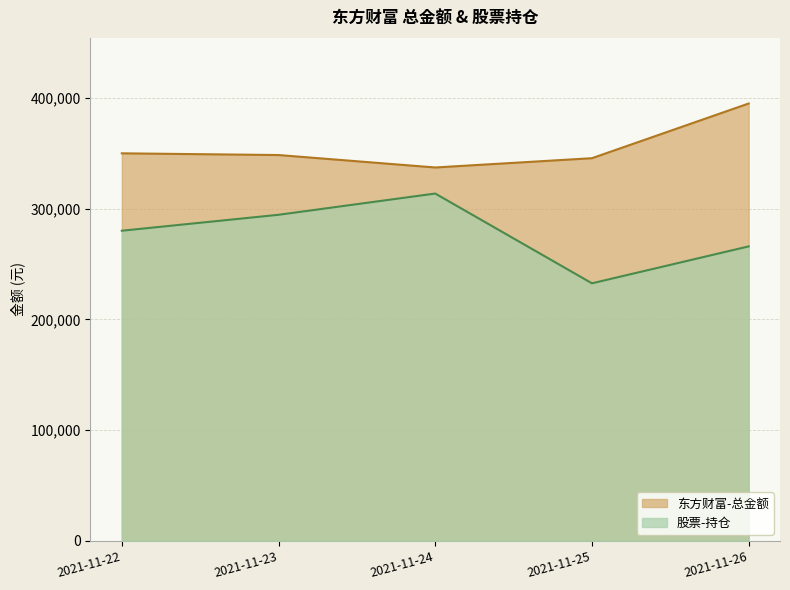

Which series has the largest total across all categories?

东方财富-总金额